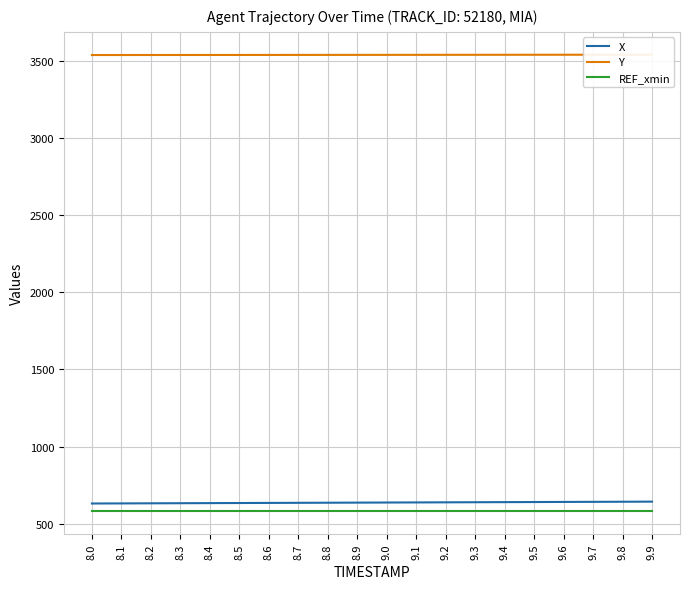

What position from the right is 9.5?

5